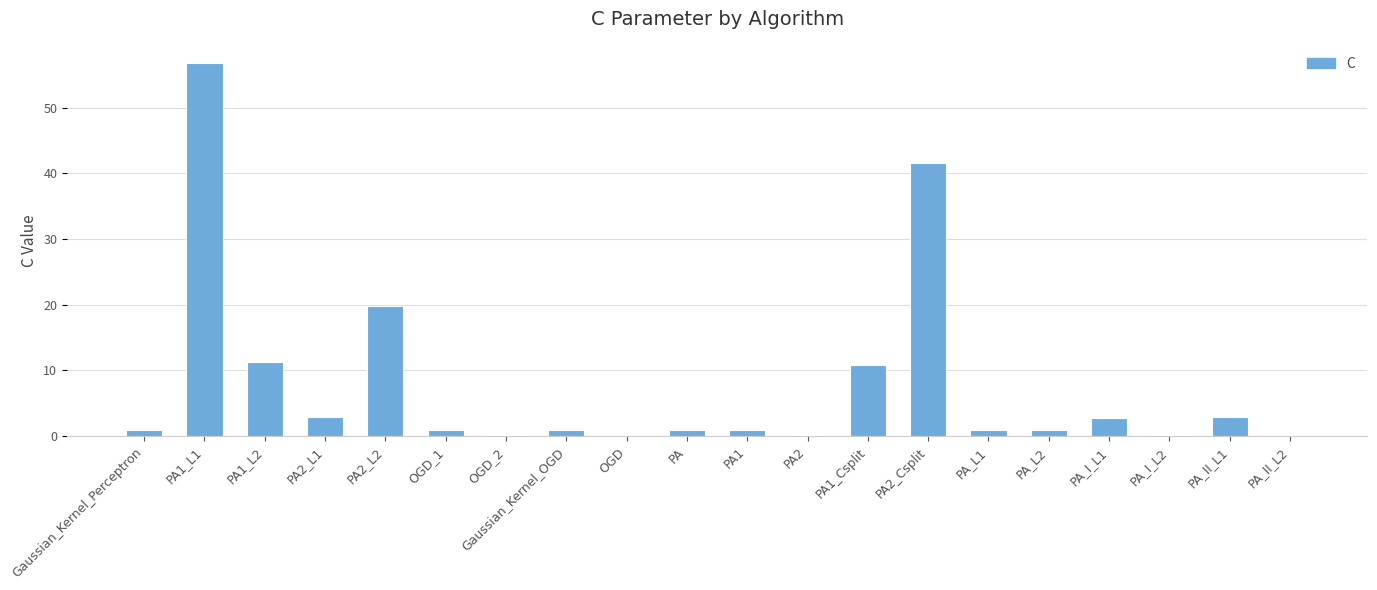

At which label is the value closest to 28?

PA2_L2